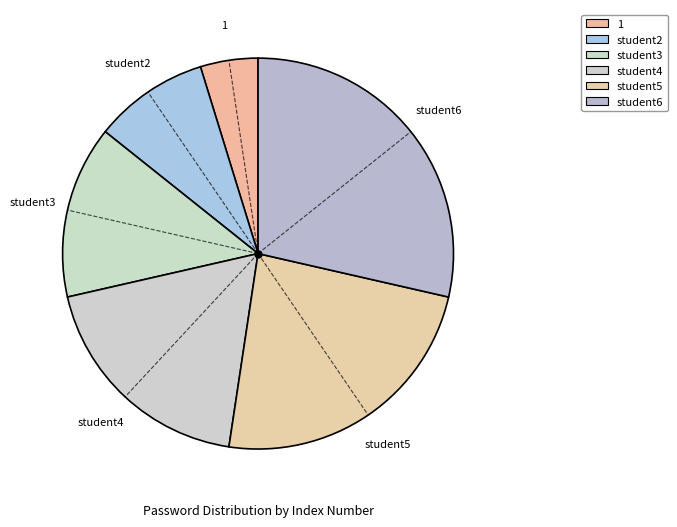

Count the number of slices in the pie.

6